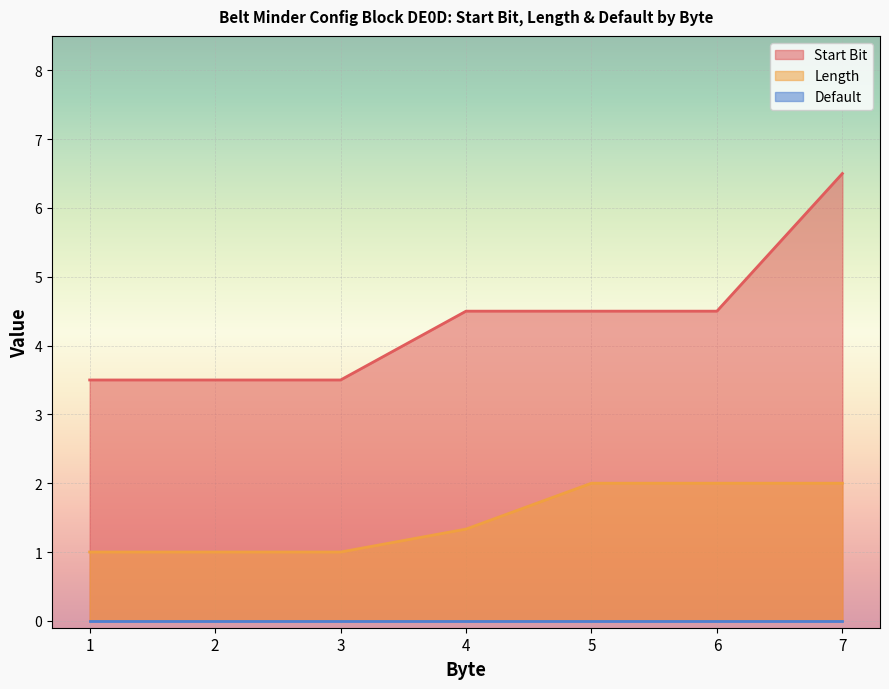

How many categories are shown in the chart?

7